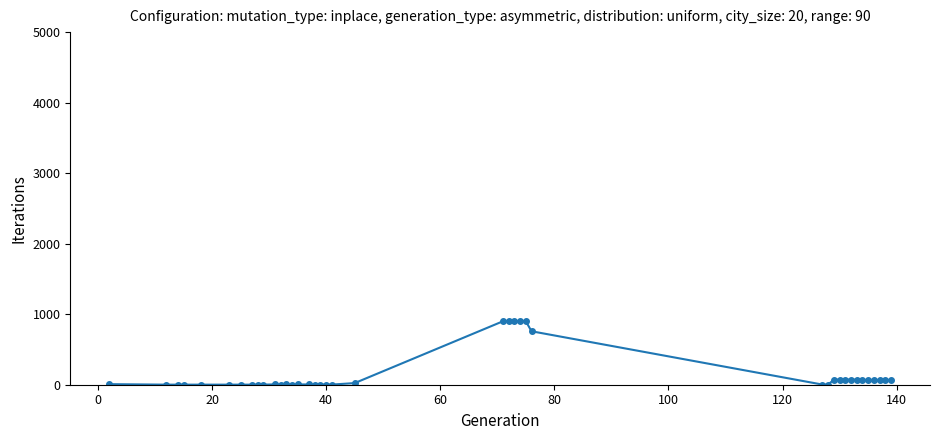

What is the value of the 7th point from the left?

1